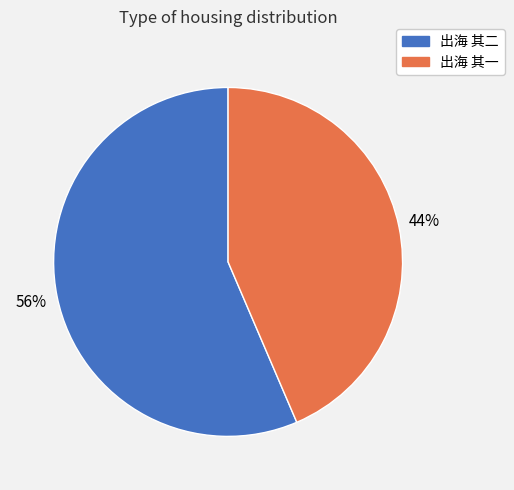

Is 出海 其二 the majority of the pie?

Yes